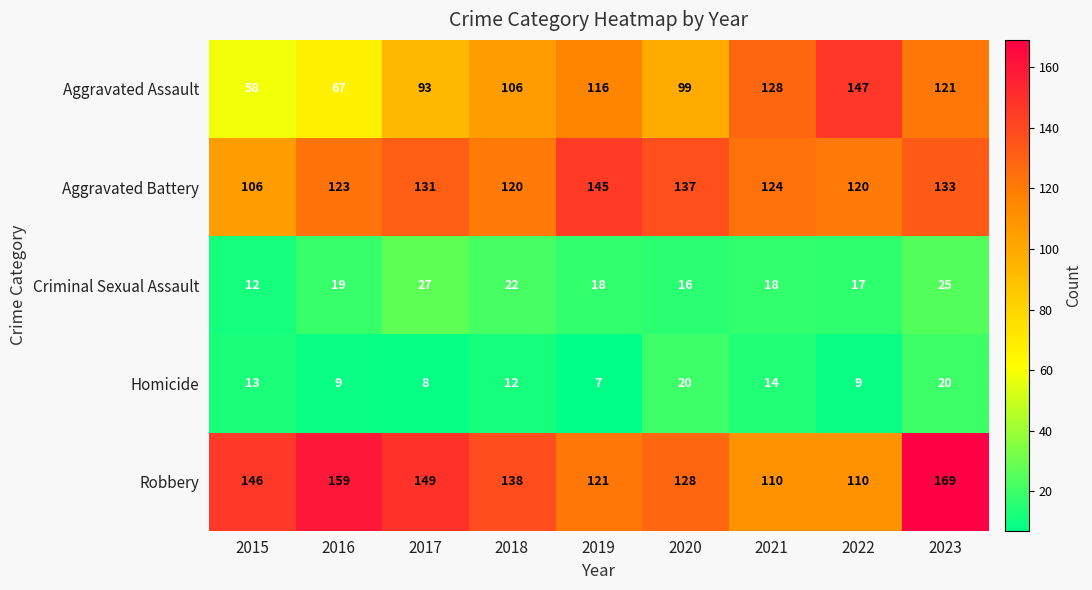

The Aggravated Assault series shows 106 at 2018. True or false?

True